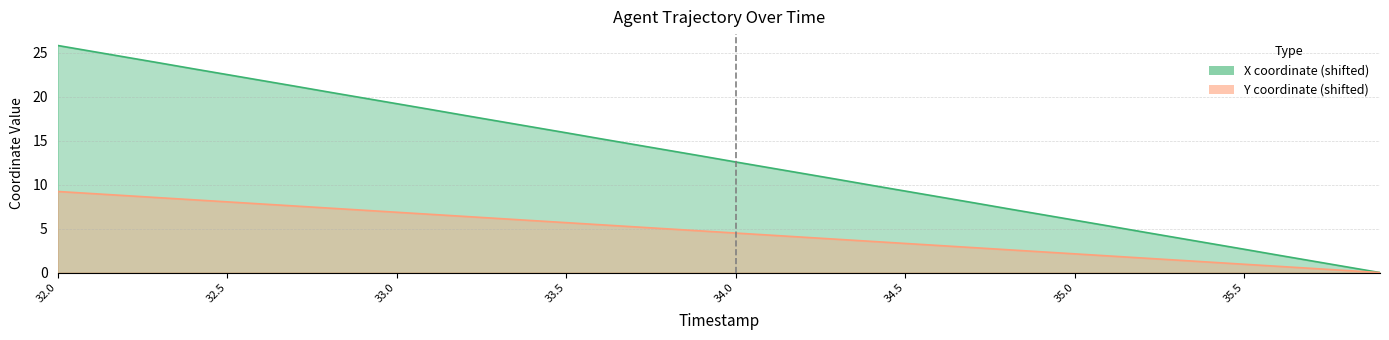

At which label does X first exceed 13?

32.0